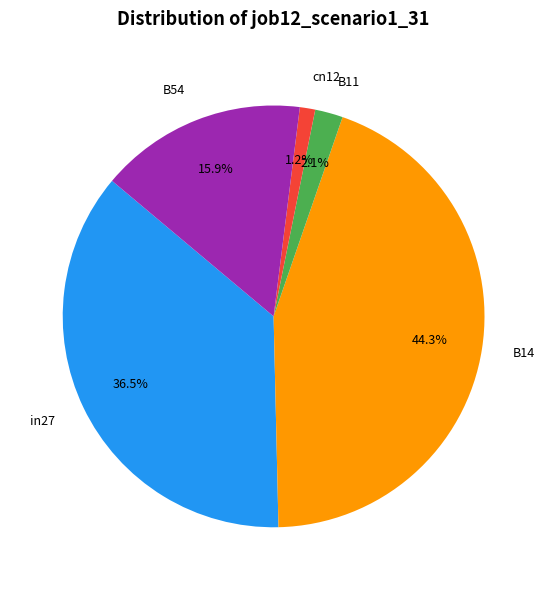

How much of the chart is everything except B14?

55.7%